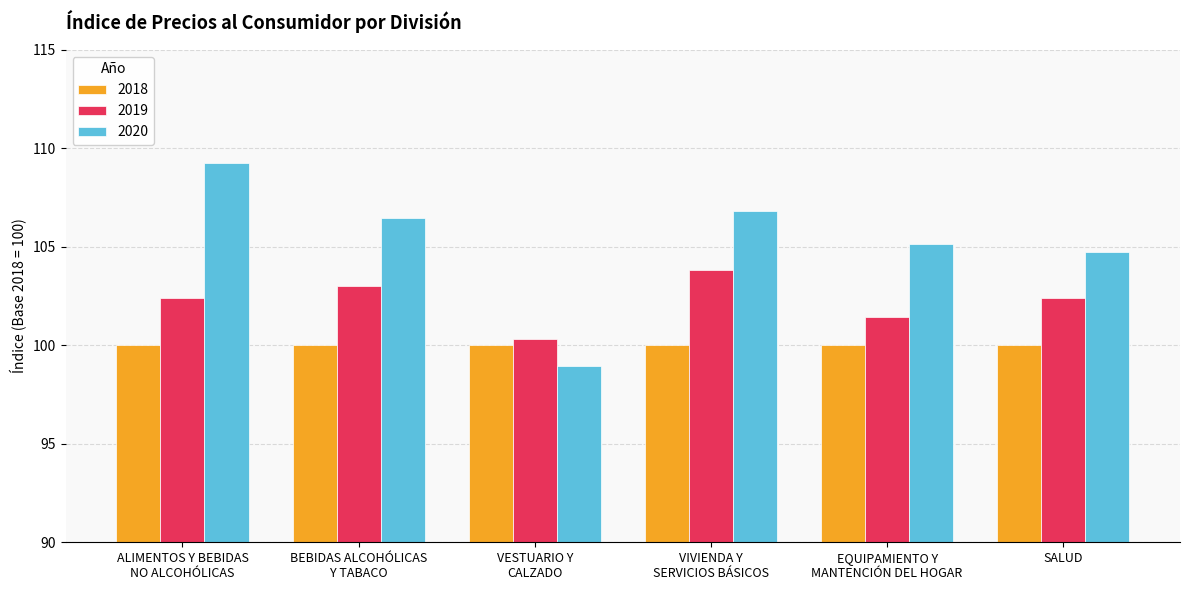

What is the label of the 2nd bar from the right?

EQUIPAMIENTO Y
MANTENCIÓN DEL HOGAR